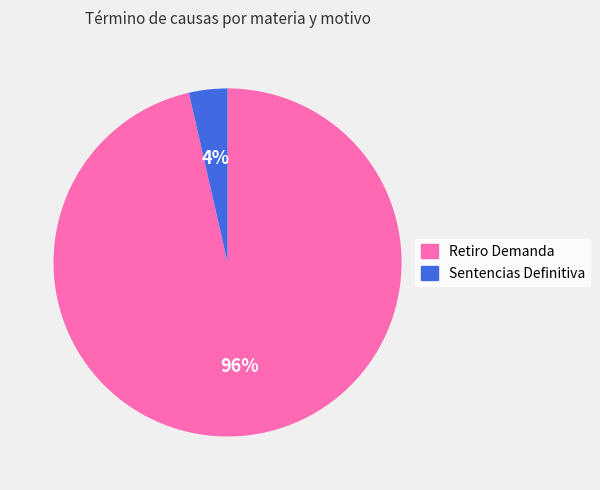

Which category has the biggest portion of the pie?

Retiro Demanda